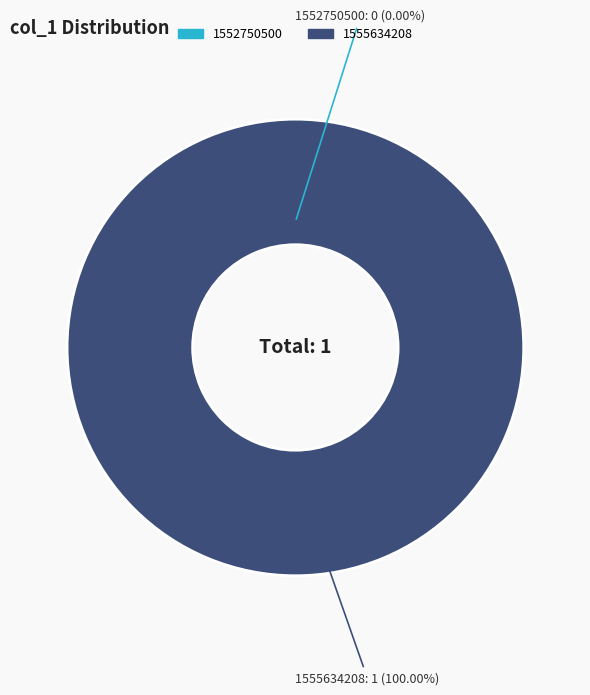

To the nearest percent, what is the difference between the 1555634208 and 1552750500 slice percentages?

100%